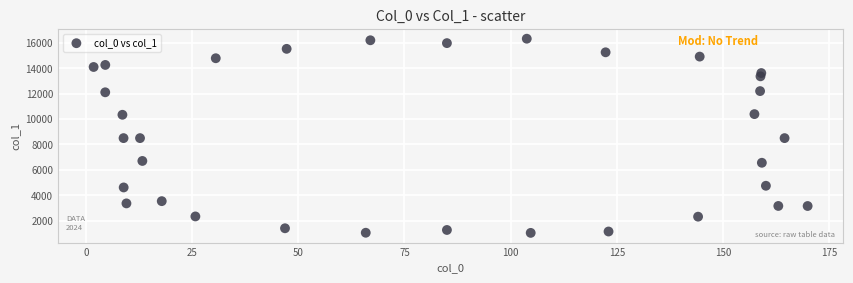

What is the range of Y values (max minus min)?

15313.0